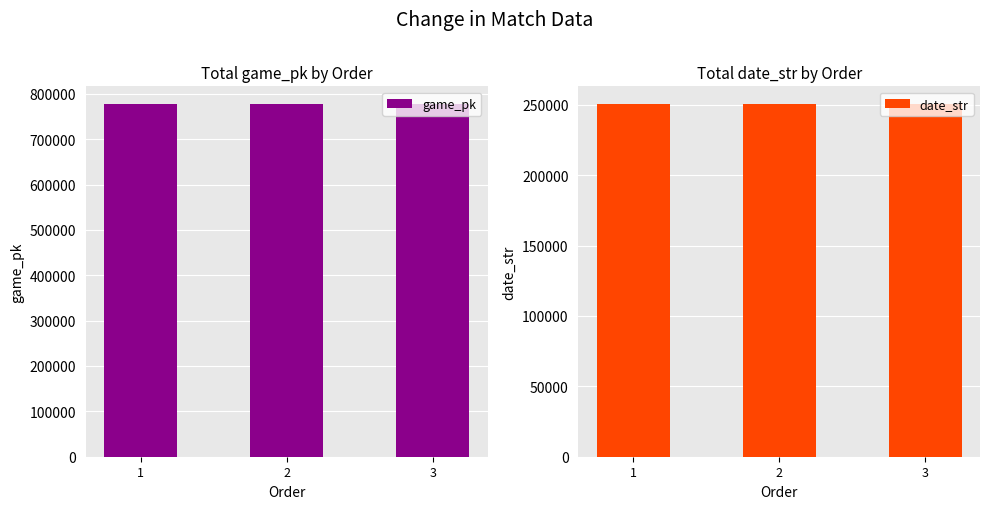

What is the value of the game_pk bar at the 1st from the left?

777568